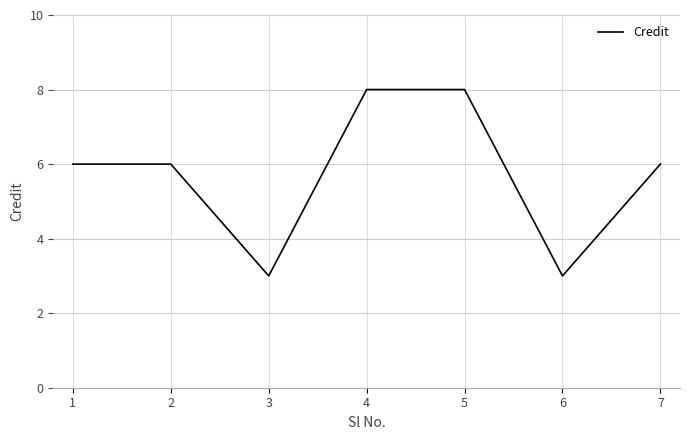

How many interior local valleys (lower than both neighbors) does the data have?

2